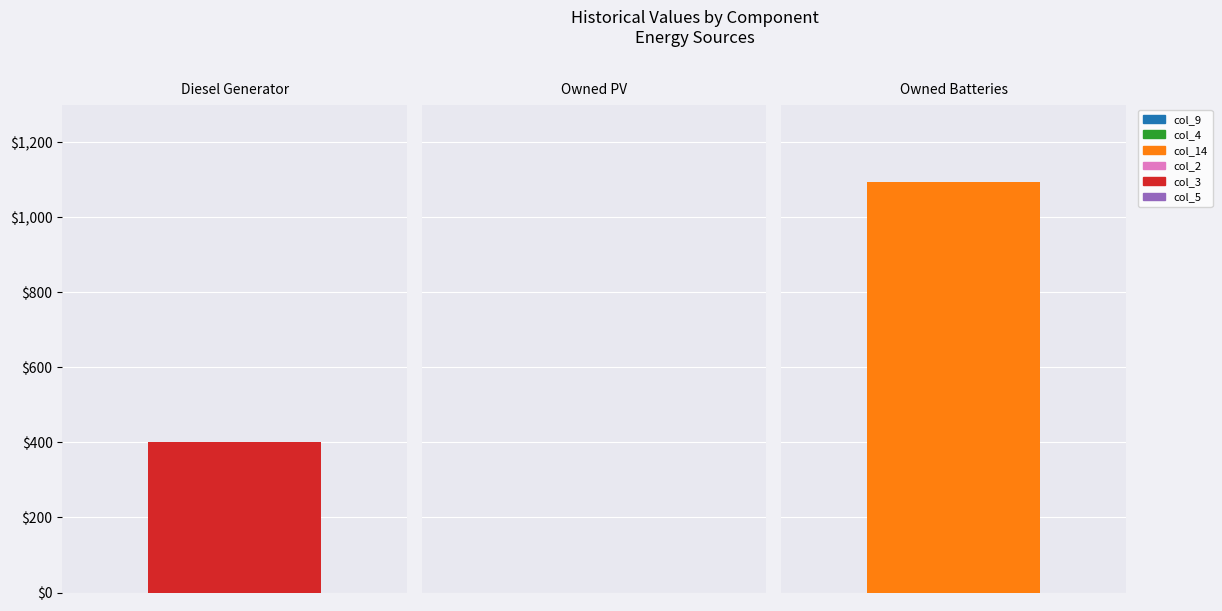

Which series has the largest range (max minus min)?

col_14